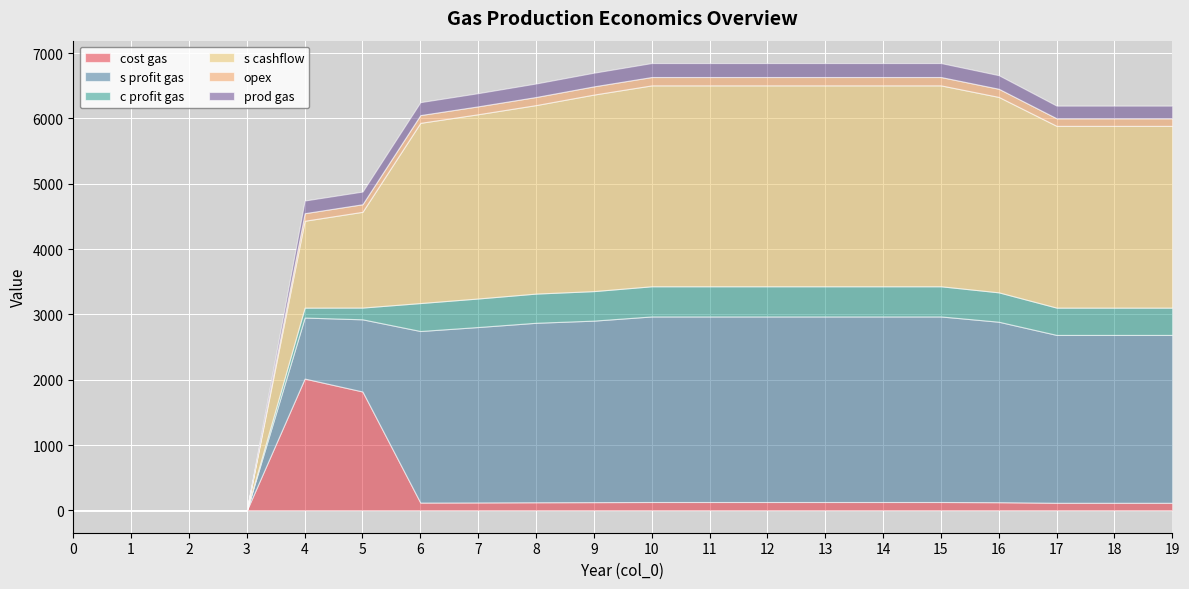

What is the approximate value of opex at 14, to the nearest 5?

130